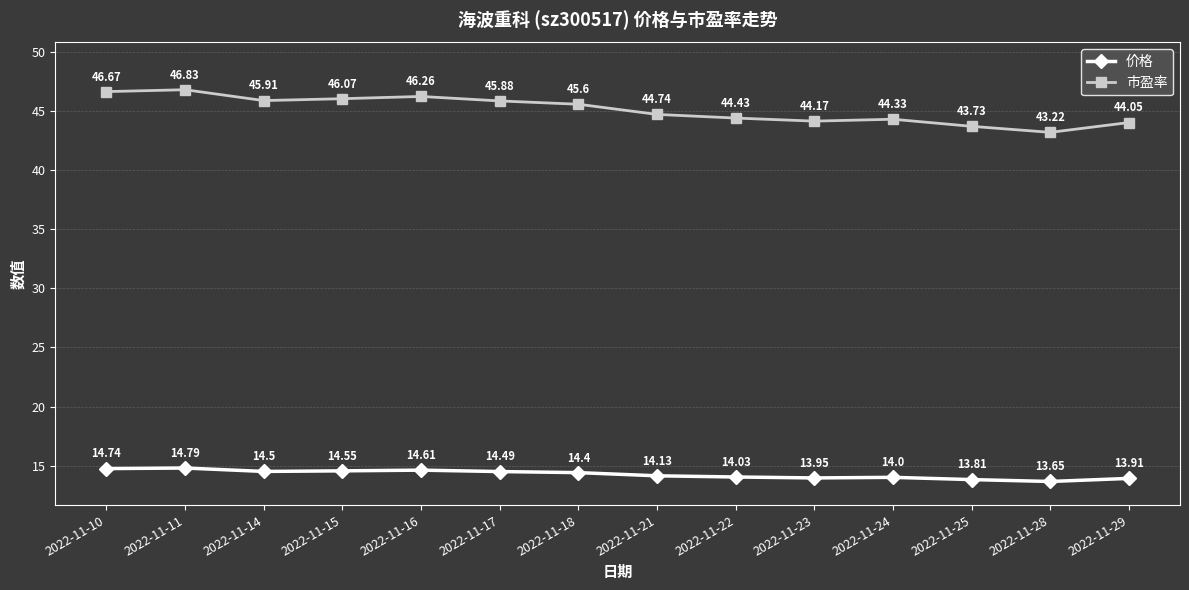

What is the total value across all series at 2022-11-16?

60.9